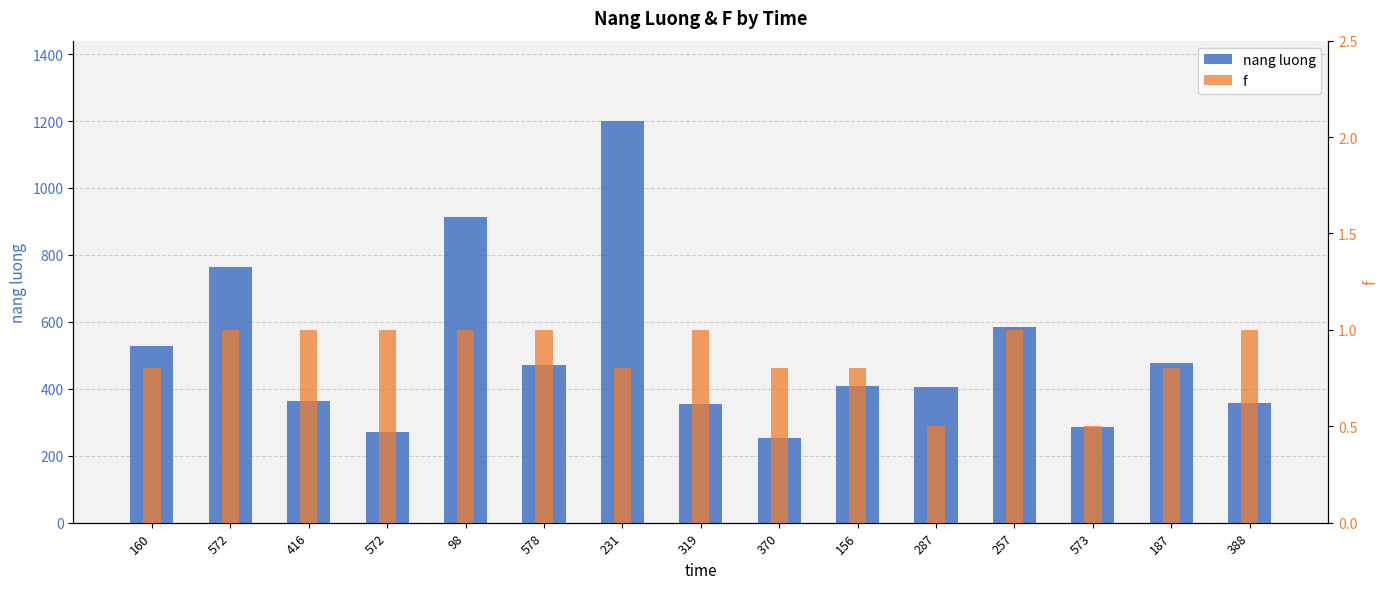

What is the maximum value for nang luong?

1200.0